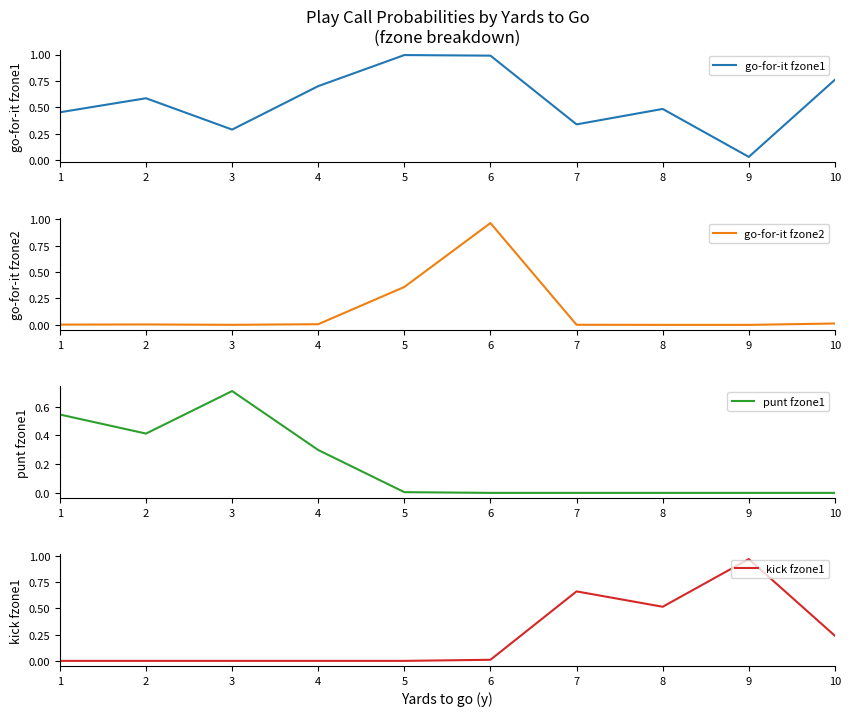

How many distinct data groups are displayed?

4